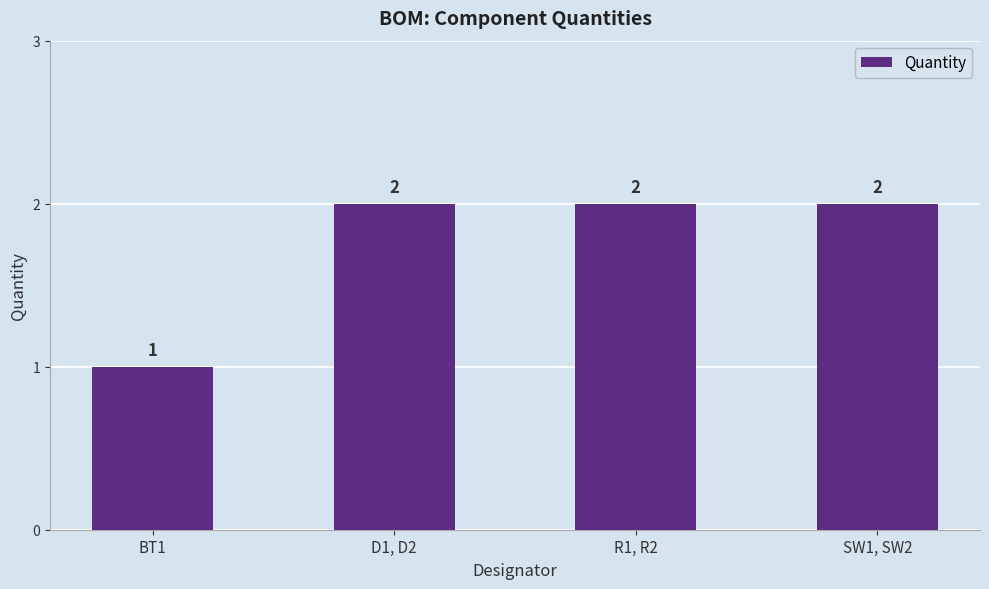

Reading left to right, what are all the values shown in this chart?

1	2	2	2